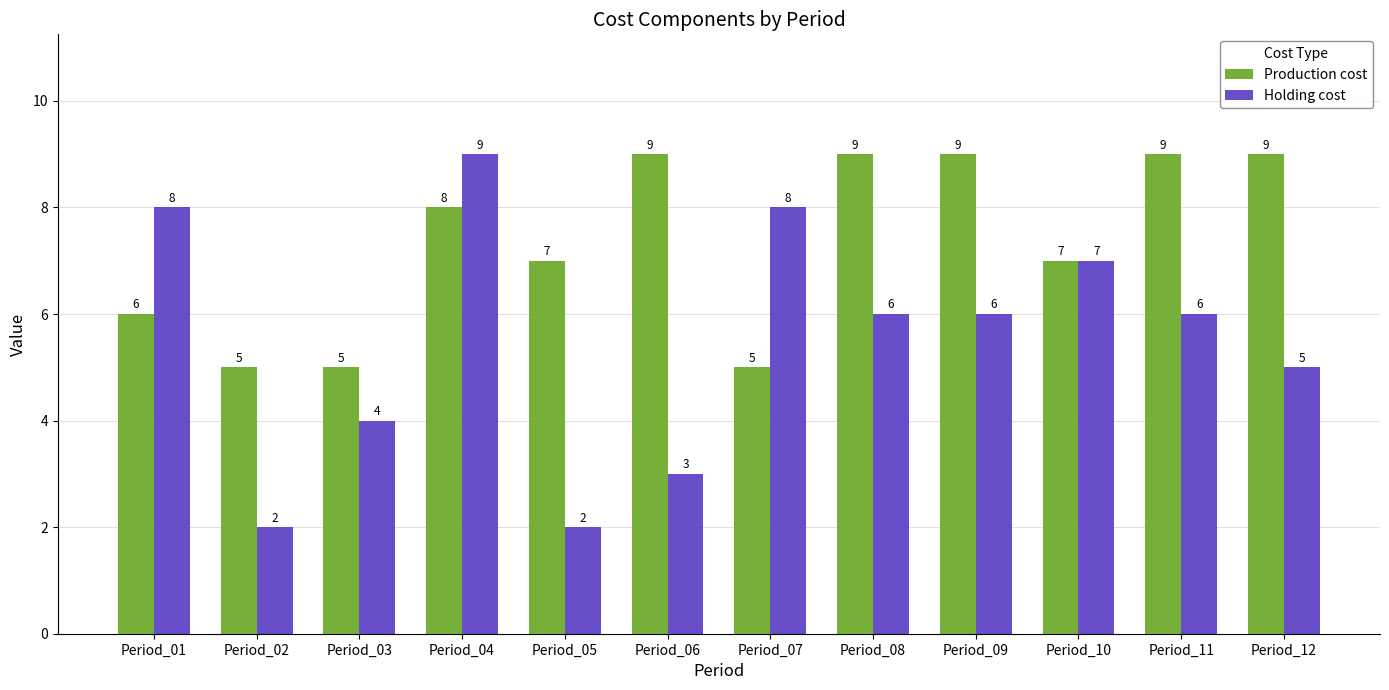

At which category is the sum across all series the highest?

Period_04